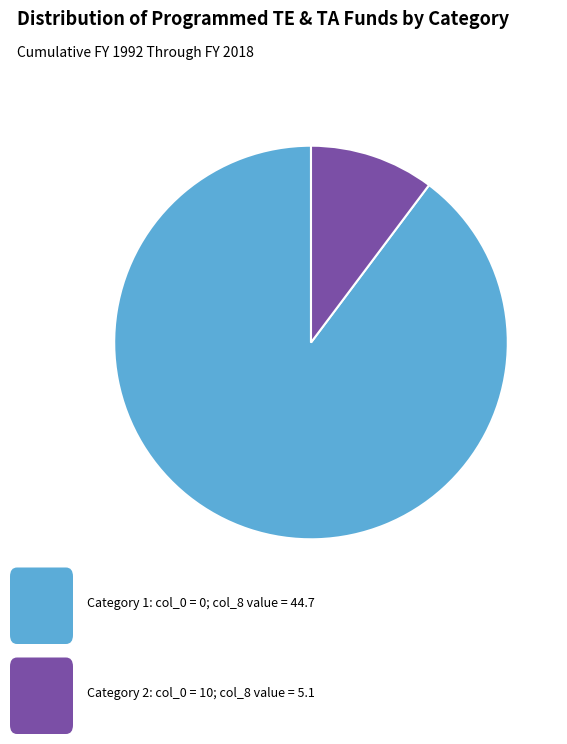

Does any single category account for the majority?

Yes